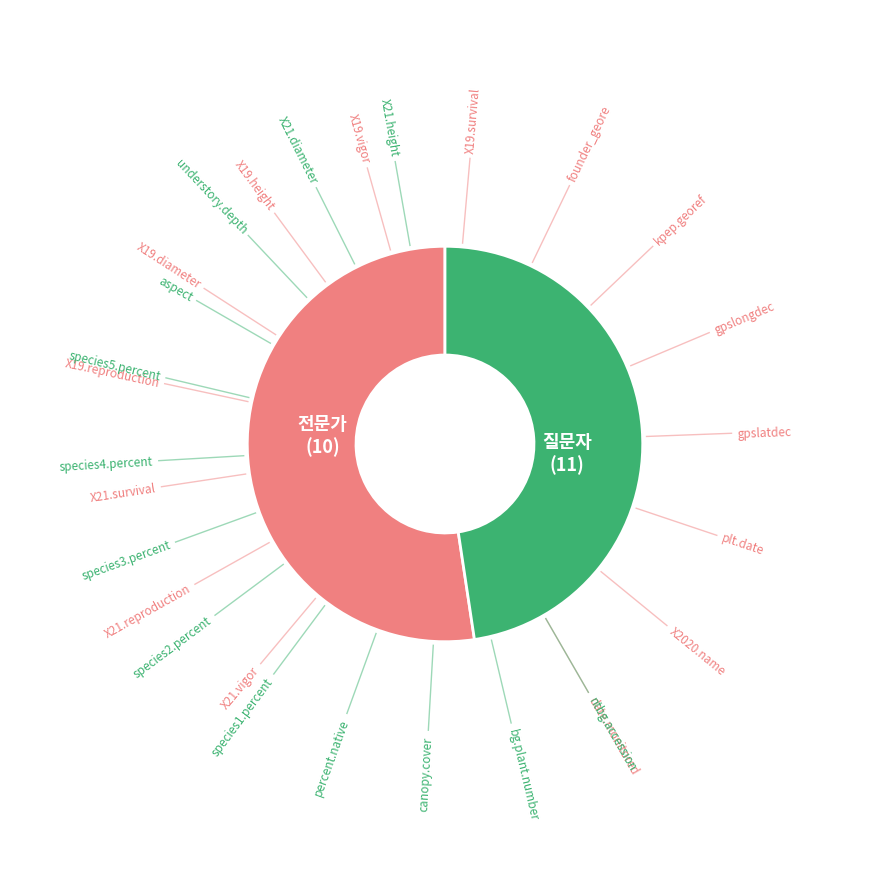

Is there a majority slice in this chart?

Yes